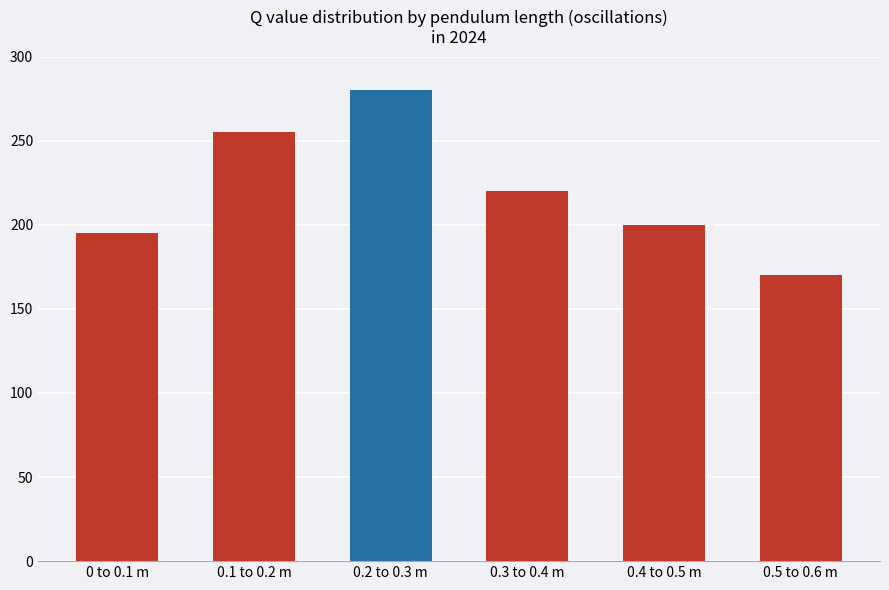

How many data points does each series have?

6